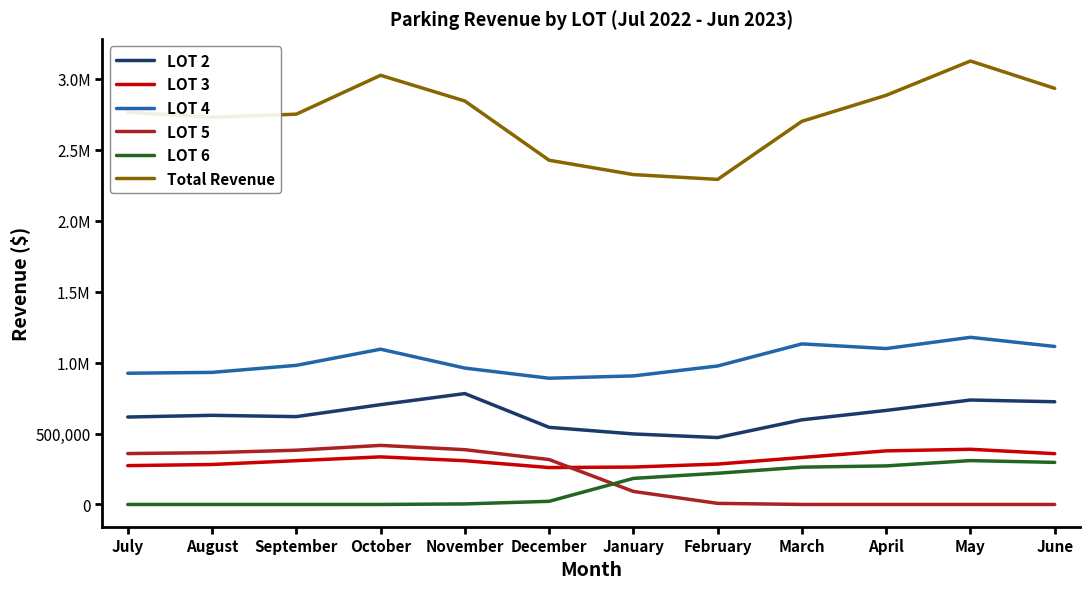

What is the spread (max minus min) of values at April?

2884019